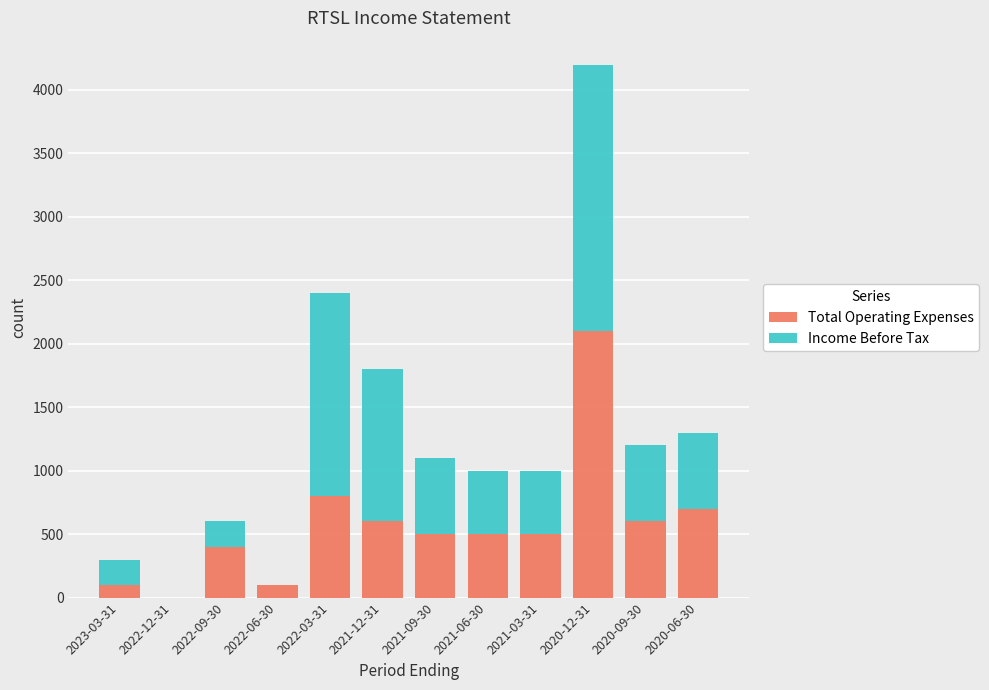

Which category has the highest value in the Total Operating Expenses series?

2020-12-31